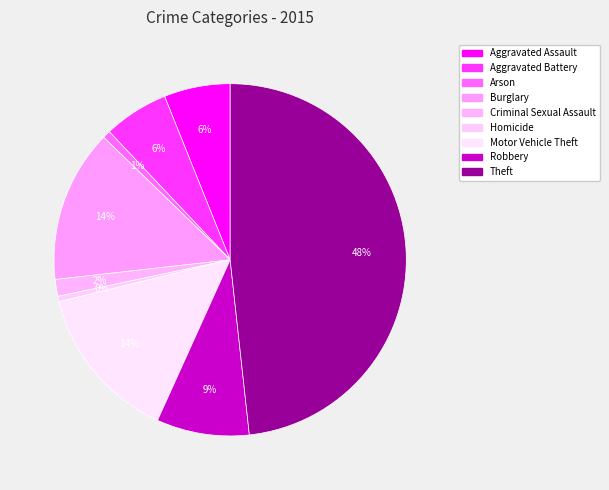

Is there a majority slice in this chart?

No